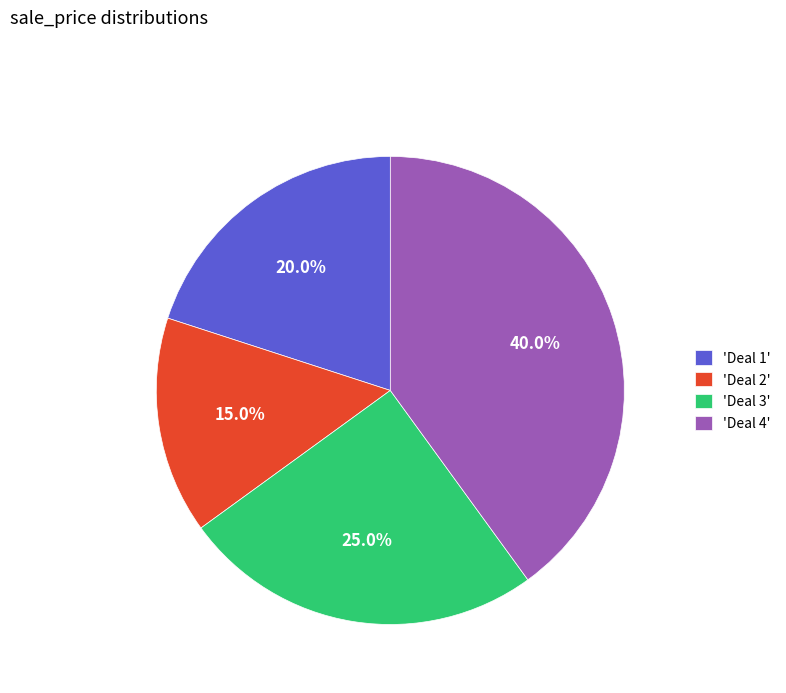

How many slices are in this pie chart?

4